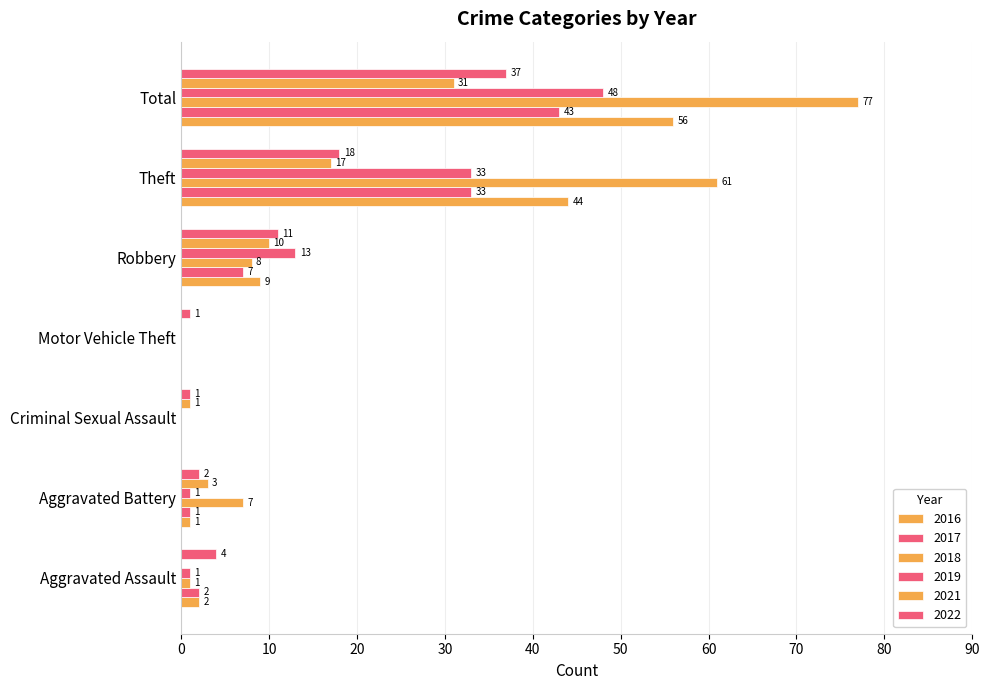

How many series are shown in this chart?

6